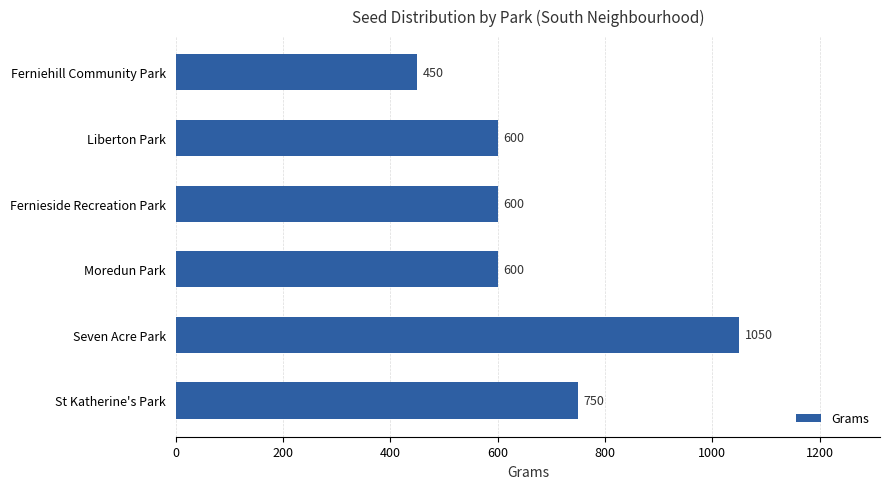

The chart shows a value of 1061 at Moredun Park. True or false?

False